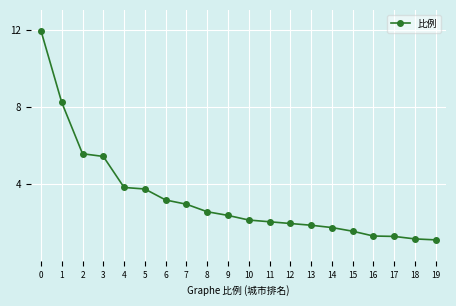

How many categories are shown in the chart?

20